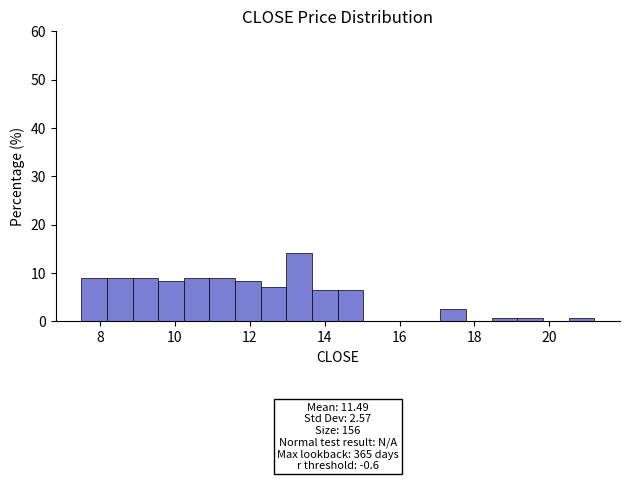

Around what value on the x-axis is the tallest bar? Give the approximate position of its centre, as read against the axis.

13.4